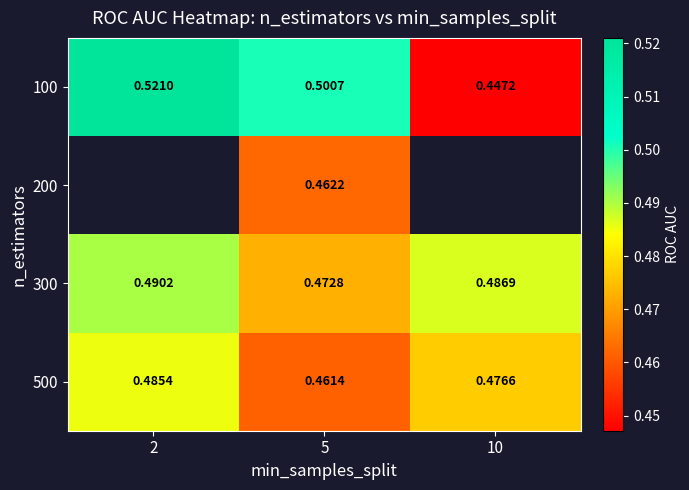

At which label does 100 reach its minimum?

10